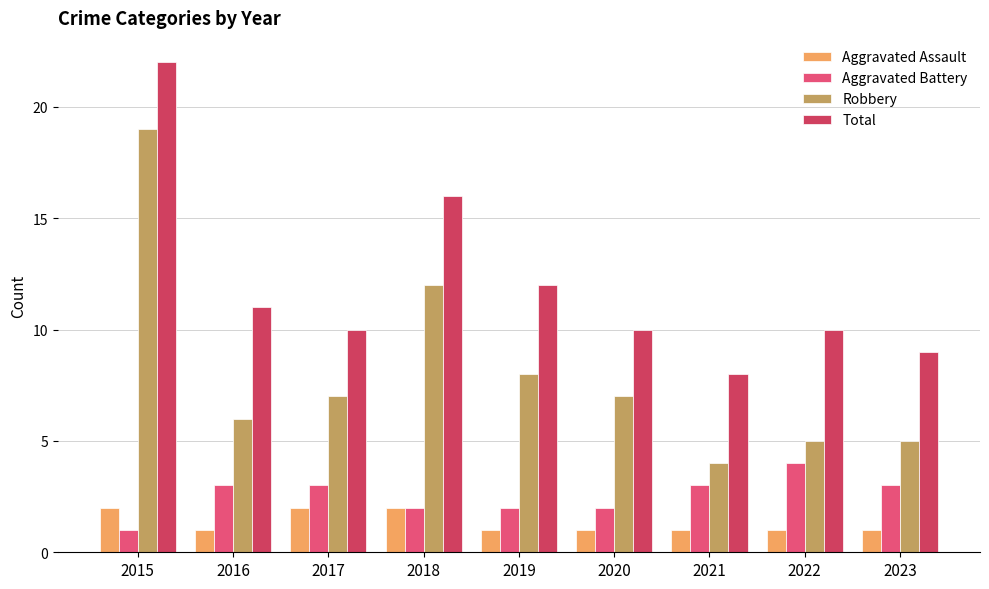

List the series in order of their peak value, highest first.

Total, Robbery, Aggravated Battery, Aggravated Assault